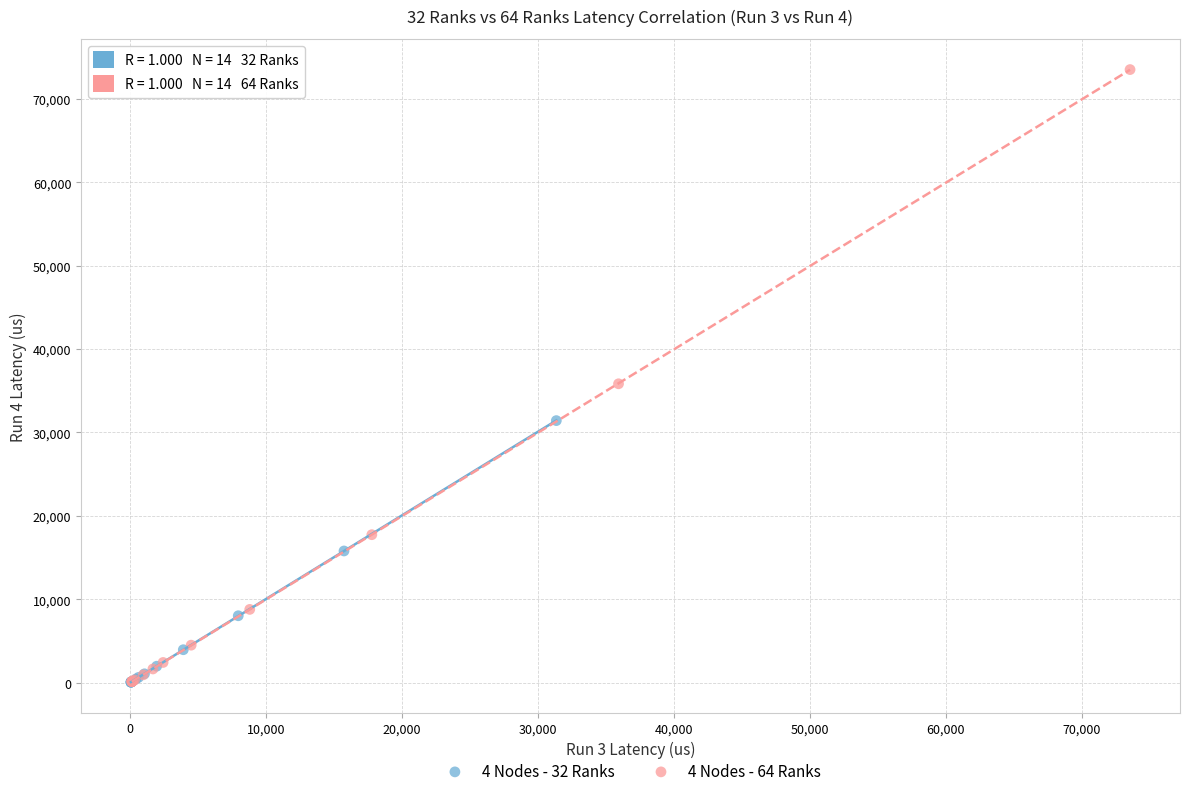

Which series has the largest Y range (max minus min)?

4 Nodes - 64 Ranks